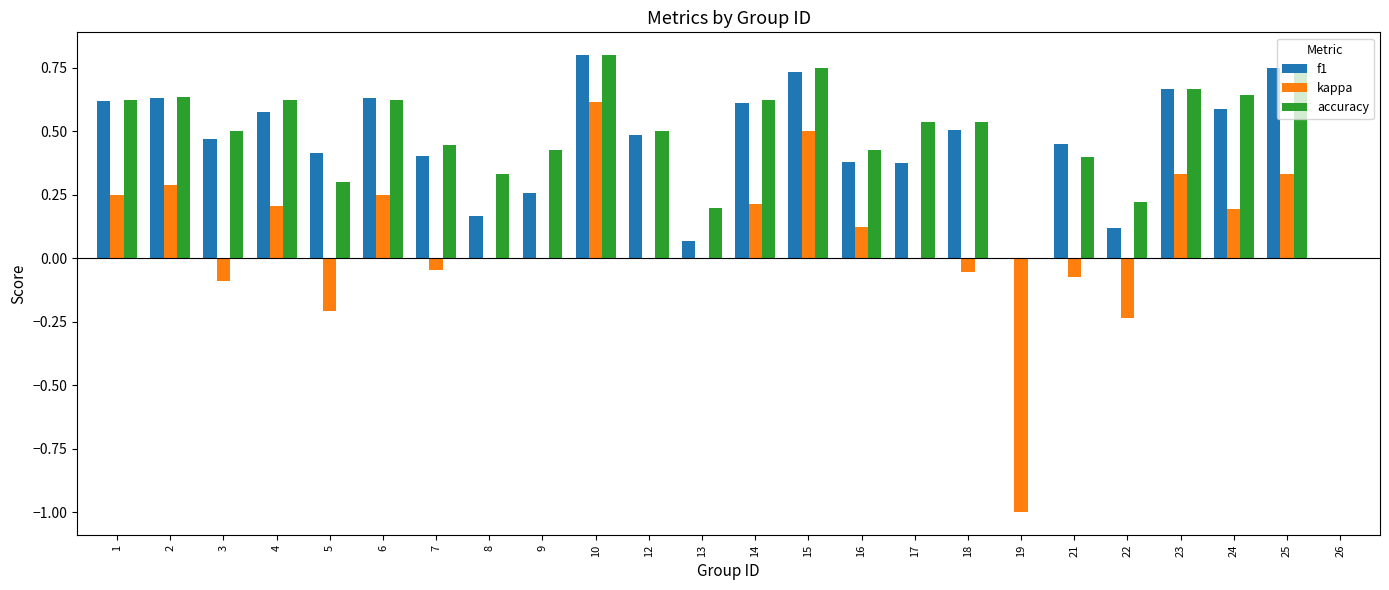

What is the sum of all accuracy values?

11.6